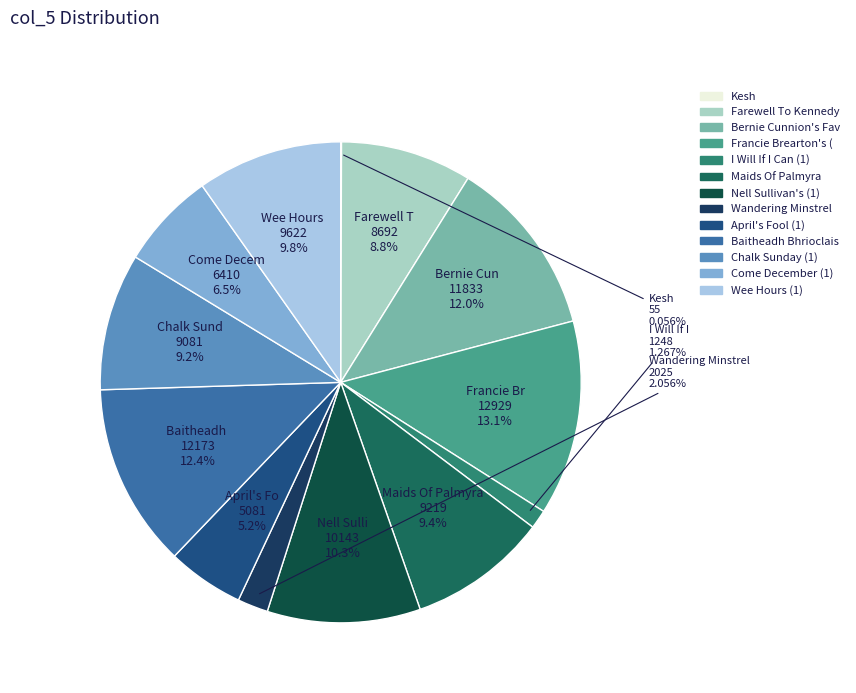

Which category has the biggest portion of the pie?

Francie Brearton's (1)